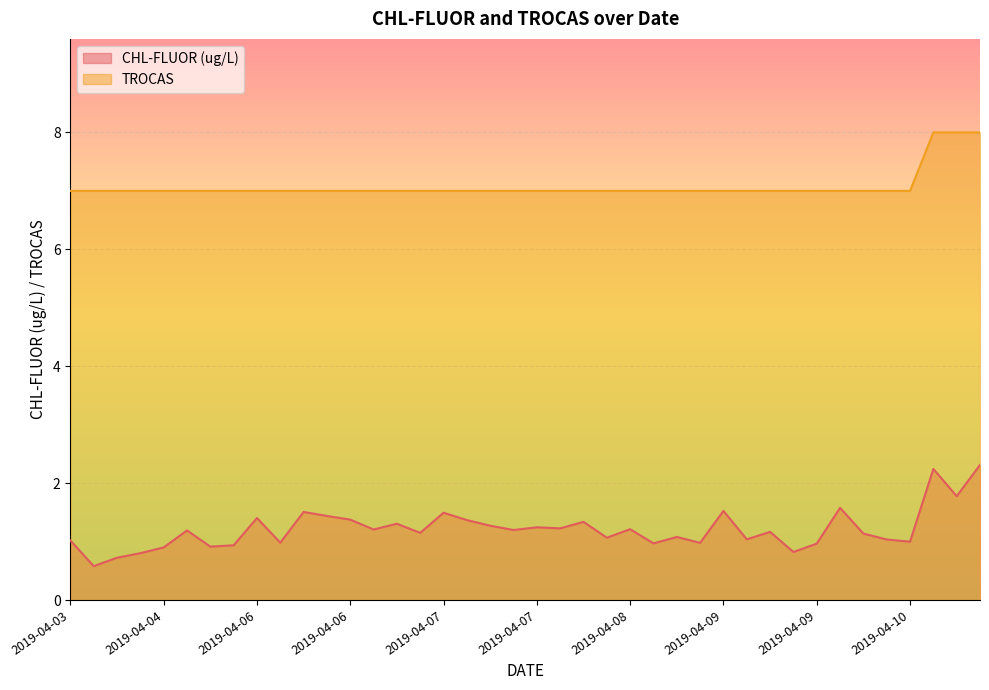

What is the label of the 23rd point from the left?

2019-04-08